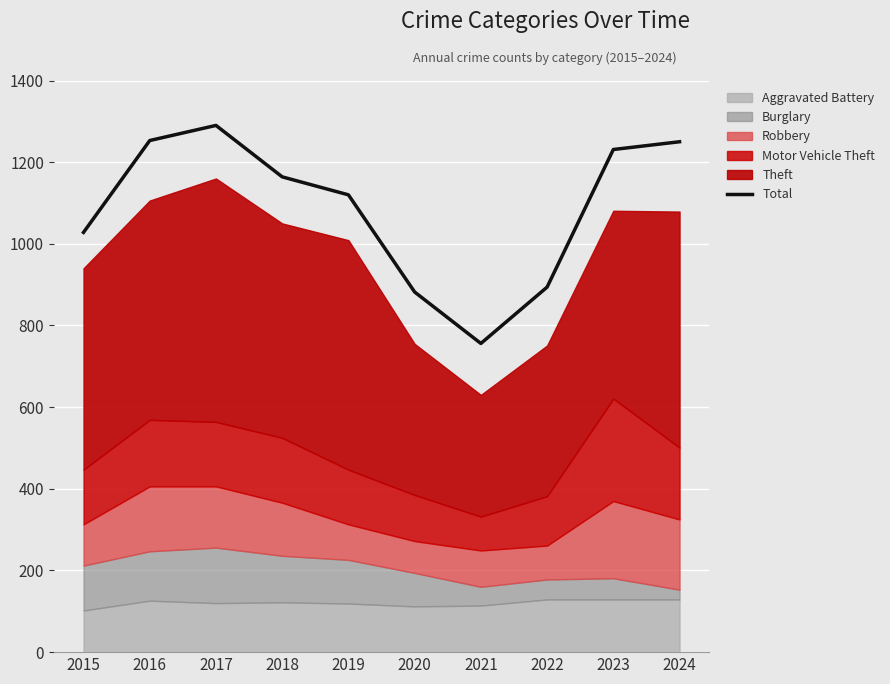

Is it true that the value at 2020 is 1447?

False